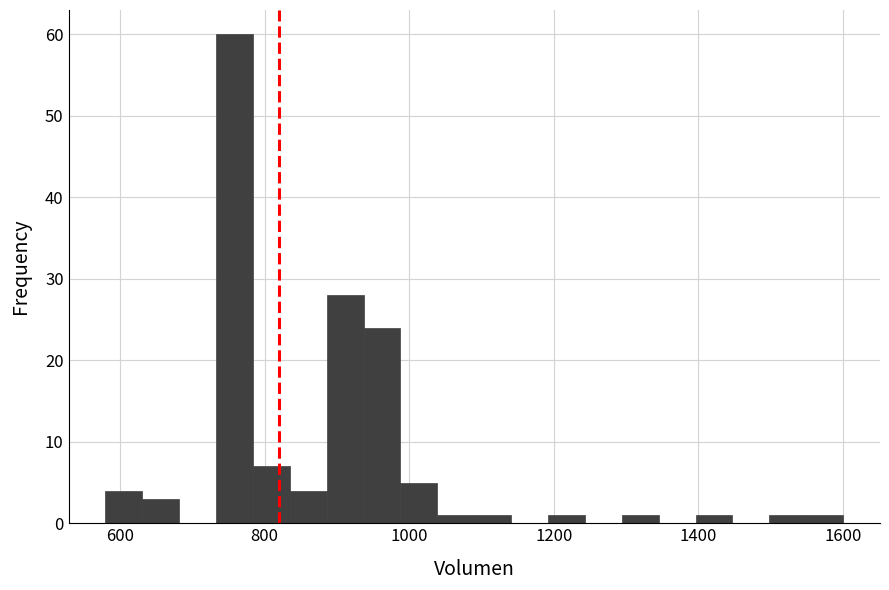

Around what value on the x-axis is the tallest bar? Give the approximate position of its centre, as read against the axis.

760